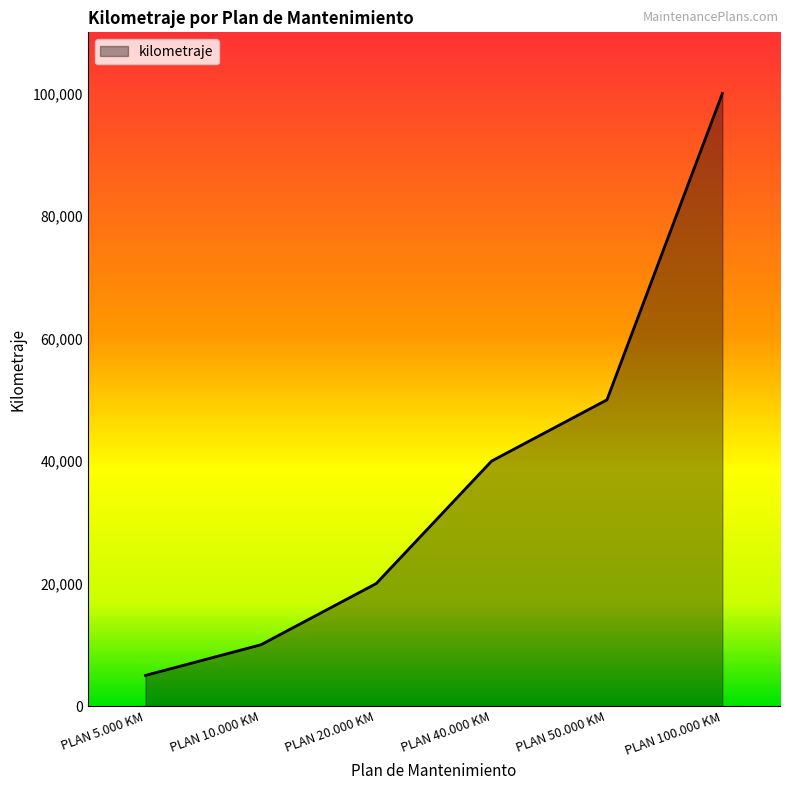

Which label corresponds to the smallest value in the chart?

PLAN 5.000 KM